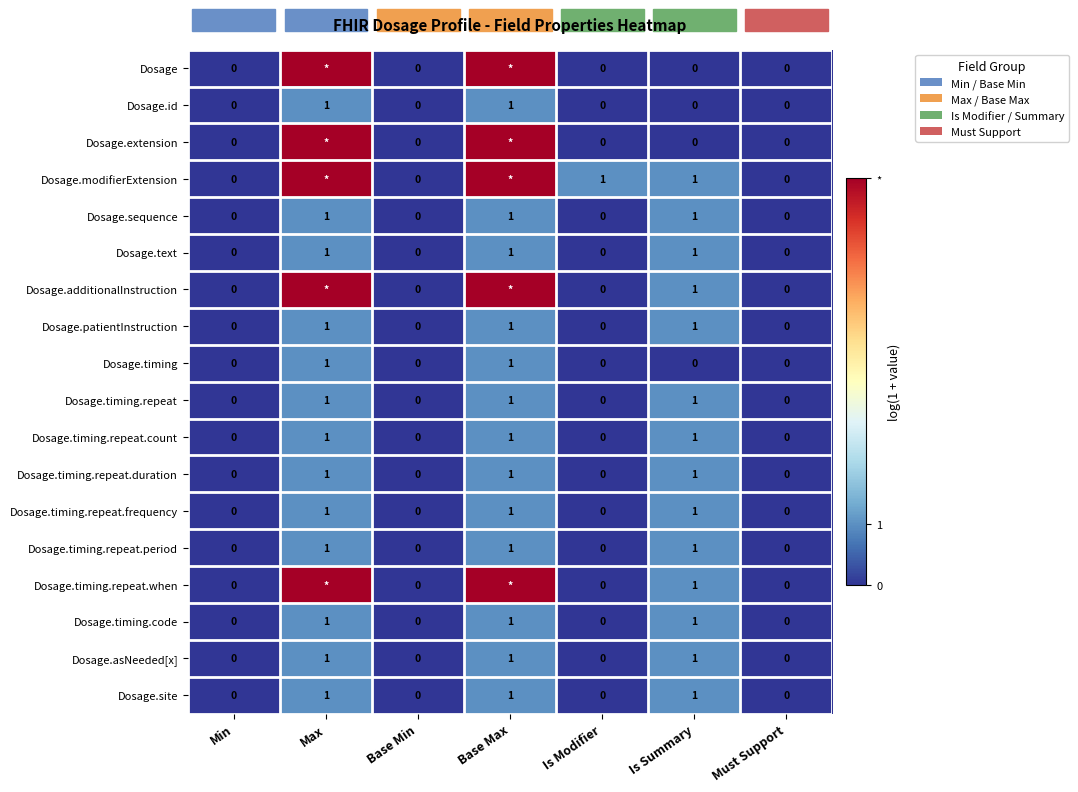

Is the value of Dosage at Is Modifier greater than the value of Dosage.sequence at Is Summary?

No